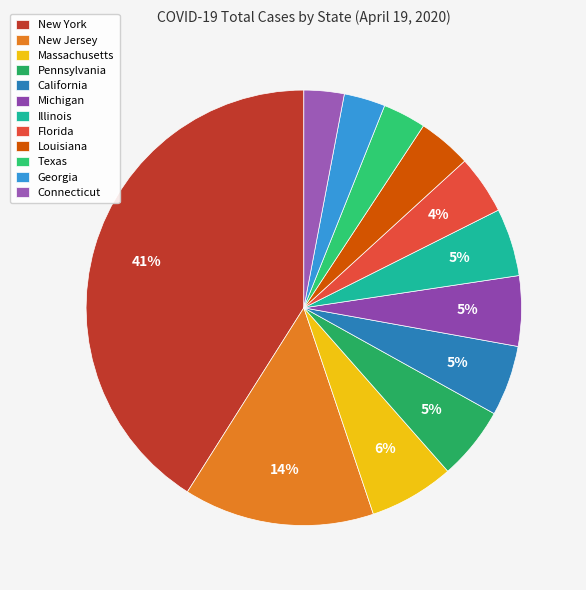

Count the number of slices in the pie.

12